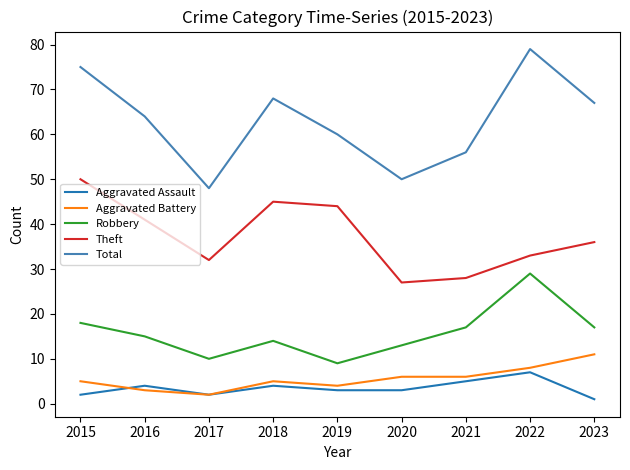

What is the sum of all Aggravated Battery values?

50